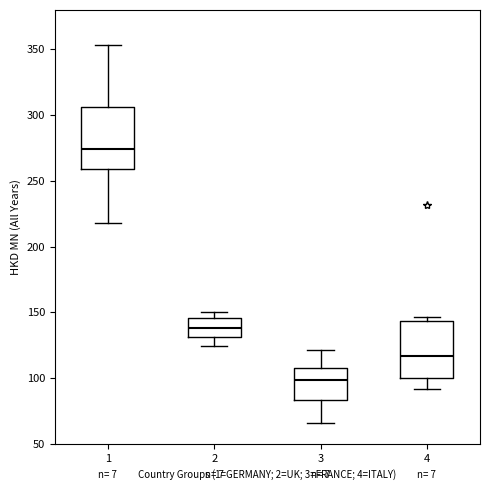

Reading left to right, read every box against the y-axis: the position of its median line, the range the box covers, and the ends of its whiskers. The values are not printed on the chart, so give them approximately, as read against the axis.

1: median 275, box 260 to 305, whiskers 220 to 355
2: median 140, box 130 to 145, whiskers 125 to 150
3: median 100, box 85 to 110, whiskers 65 to 120
4: median 115, box 100 to 145, whiskers 90 to 145 (just above the box's upper edge)